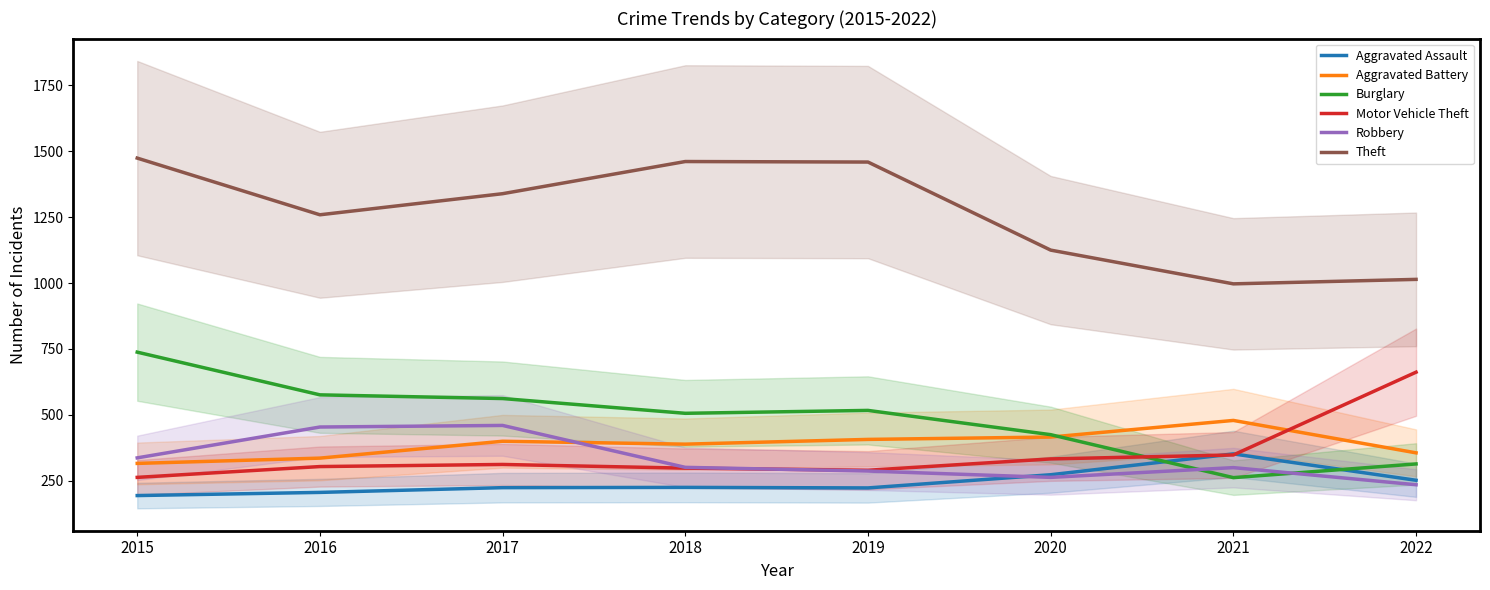

True or false: Aggravated Assault and Theft intersect in this chart.

False